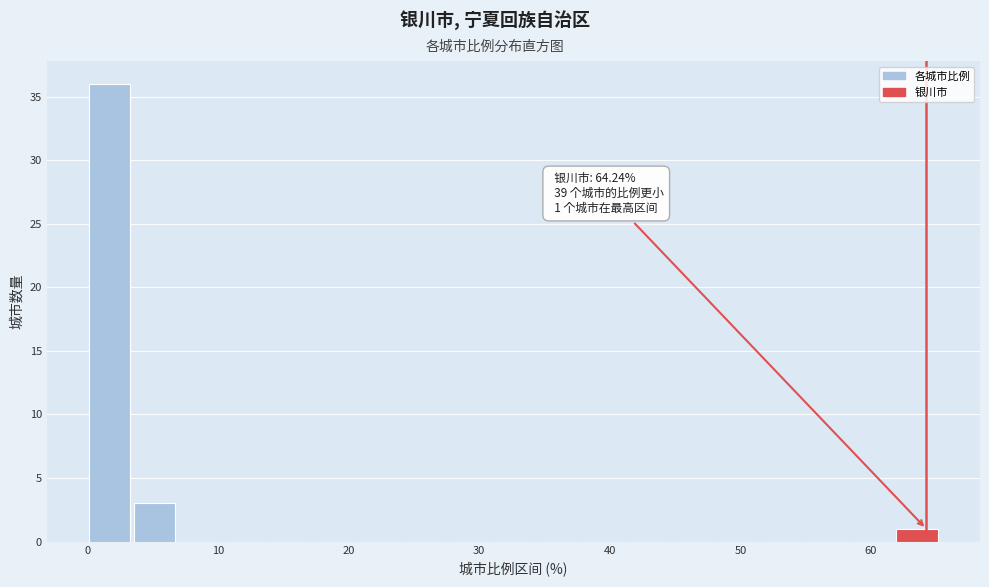

Read against the x-axis, roughly where is the centre of the tallest bar?

2